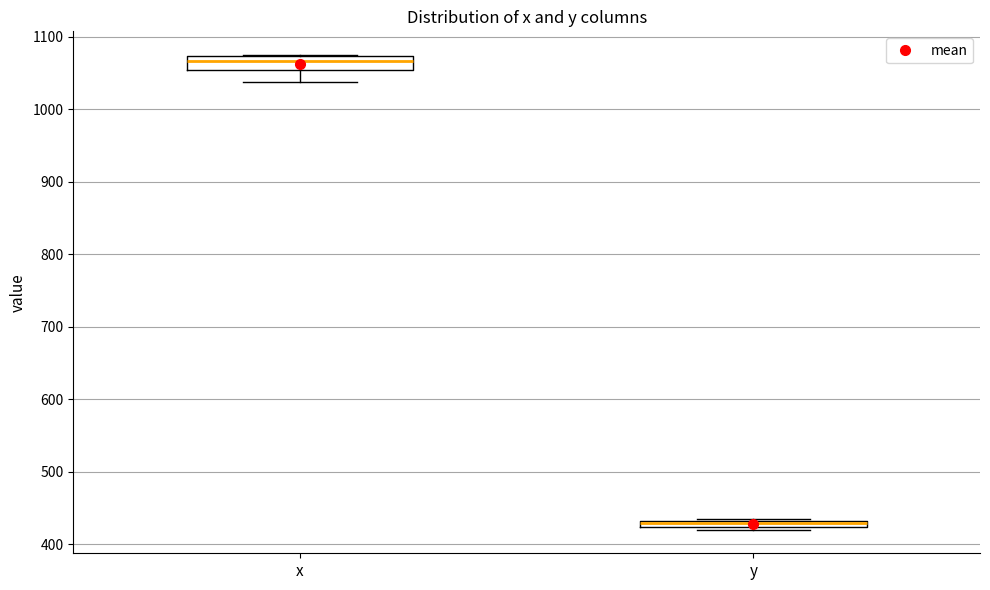

Which box is the tallest, from its lower edge to its upper edge?

x